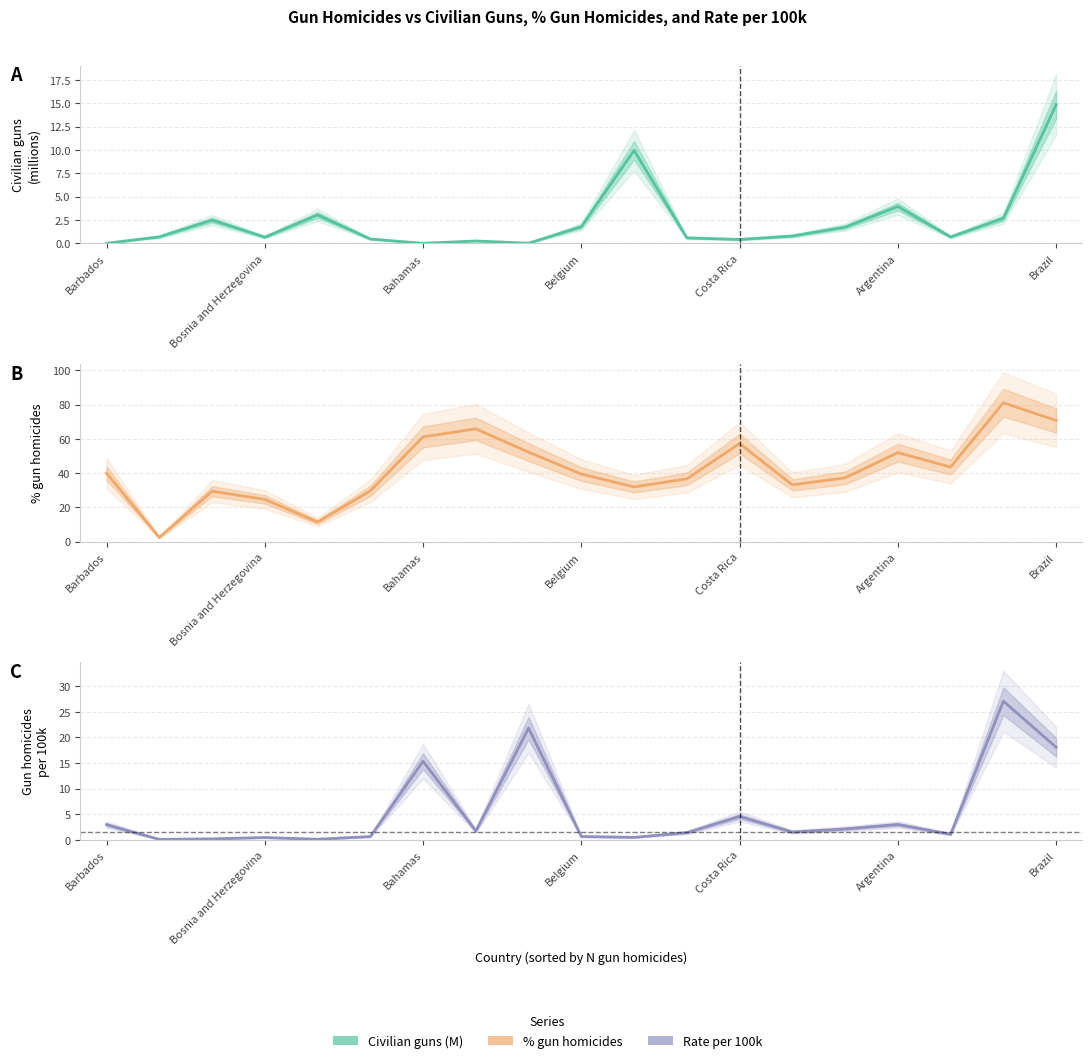

Rank the series at Bosnia and Herzegovina from lowest to highest value.

Rate per 100k, Civilian guns (M), % gun homicides